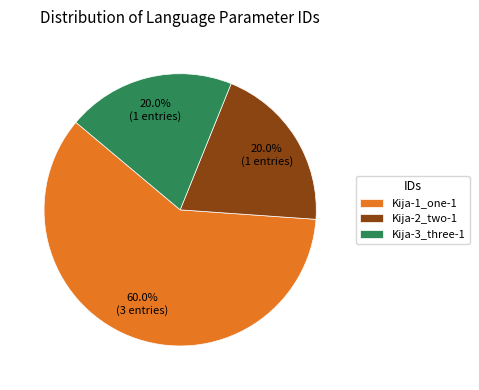

Is it true that Kija-3_three-1 is 20% of the pie?

True